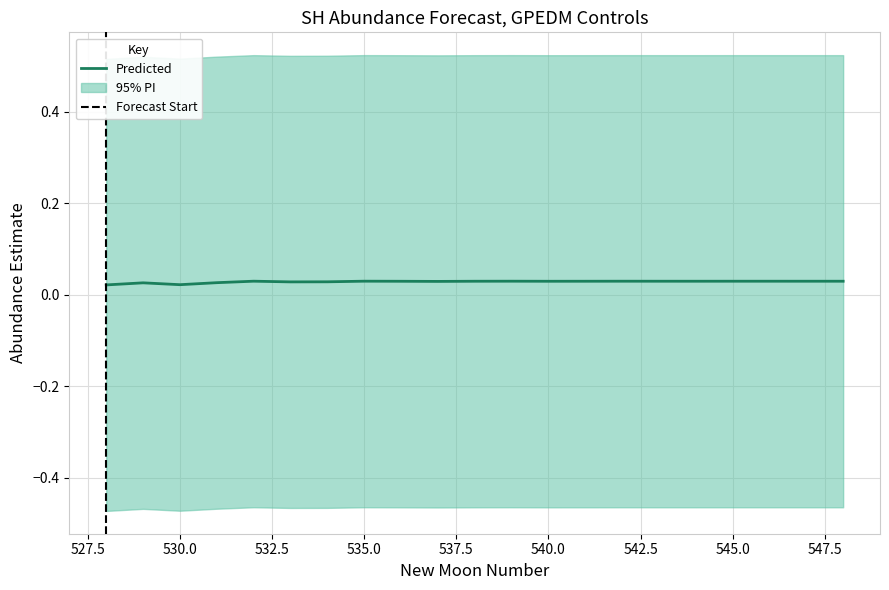

How many lines are shown in the chart?

1